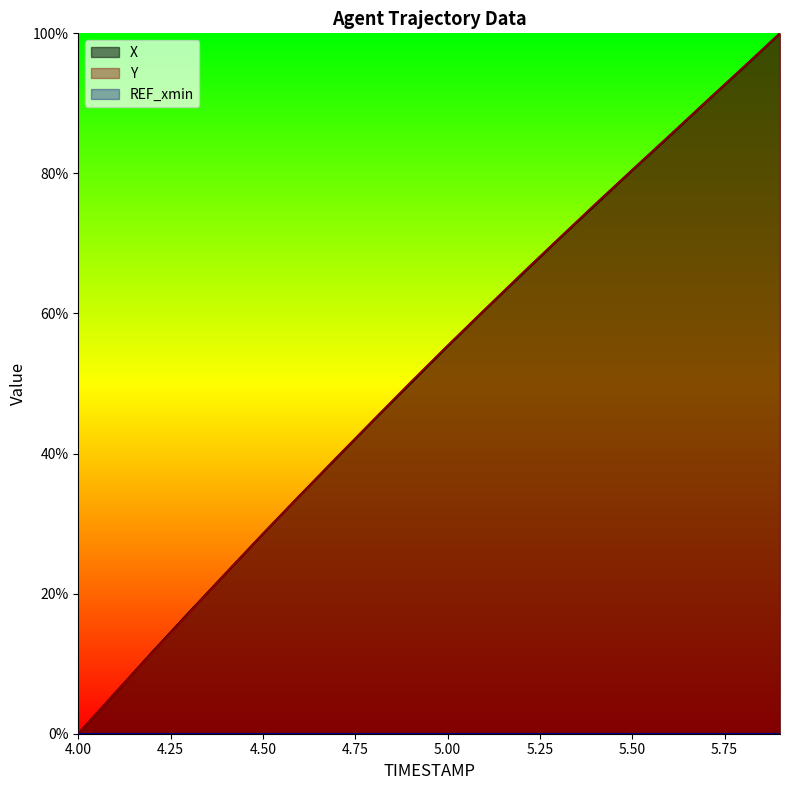

Which series changed the most between 4.1 and 4.5?

X